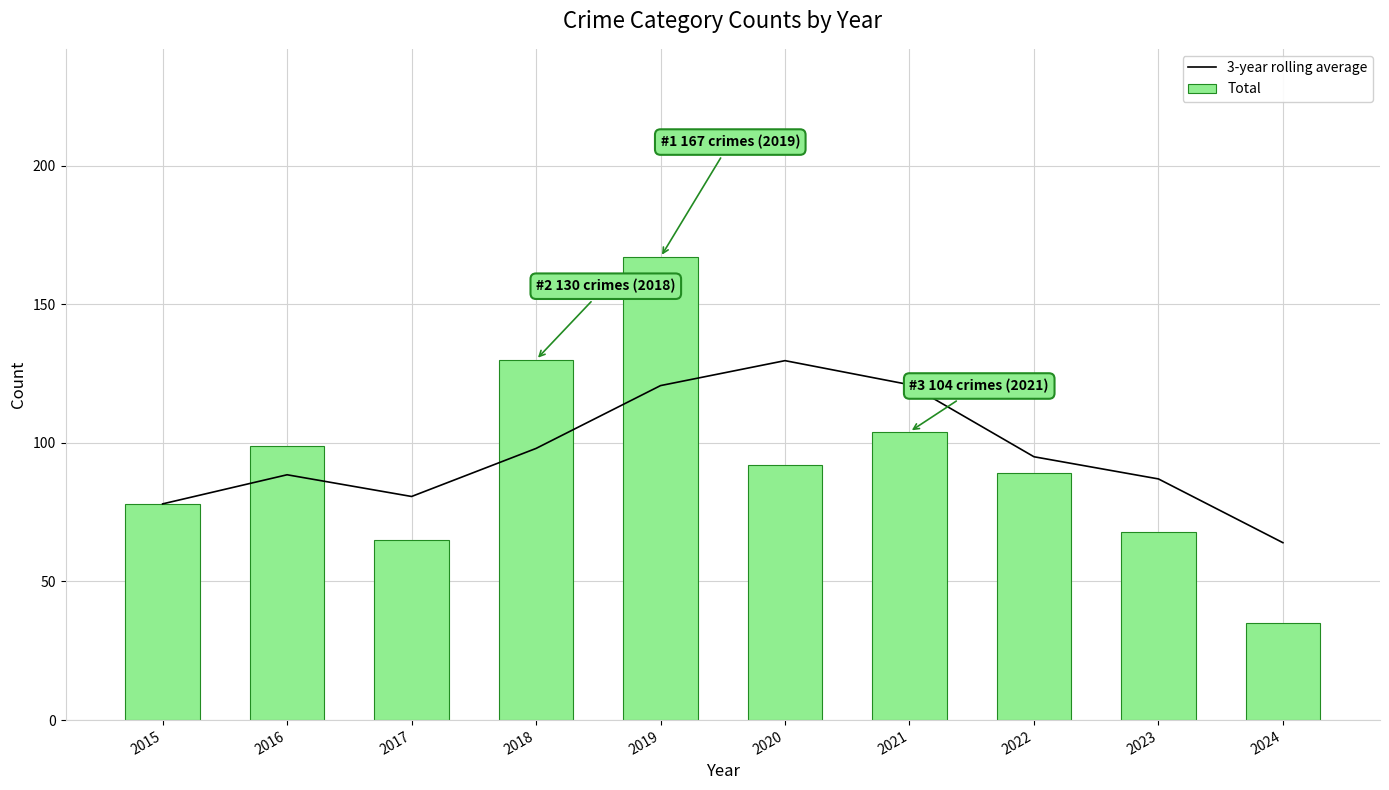

Is it true that Total equals 14.3 at 2024?

False